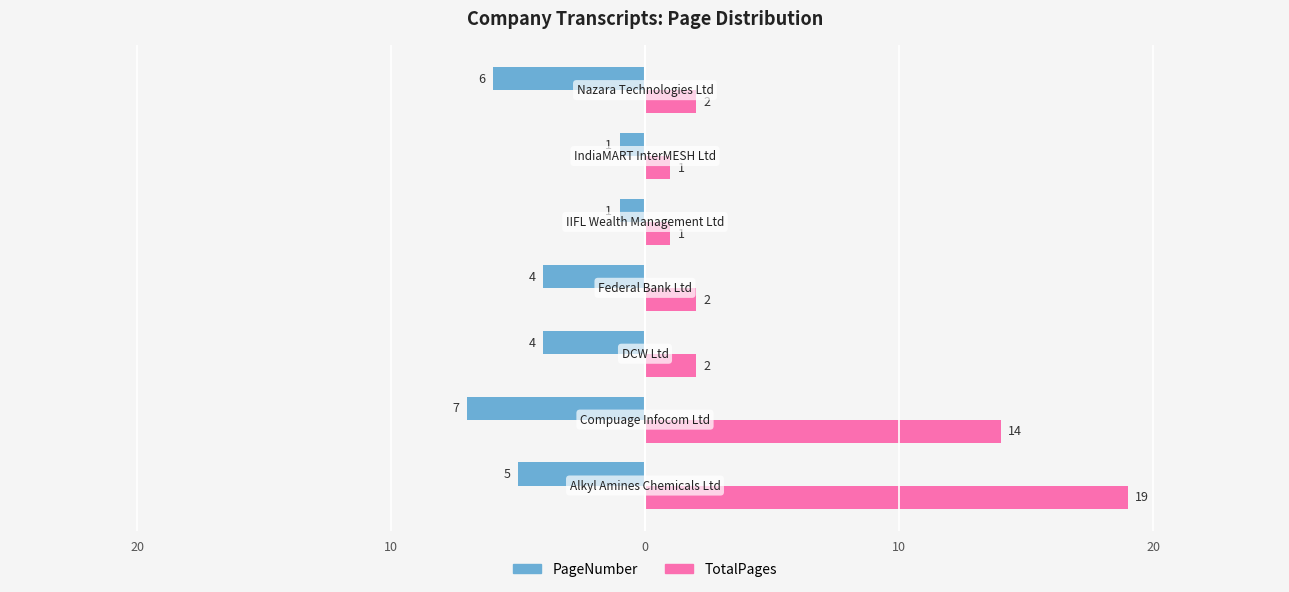

What are all the series names shown in the legend?

PageNumber, TotalPages